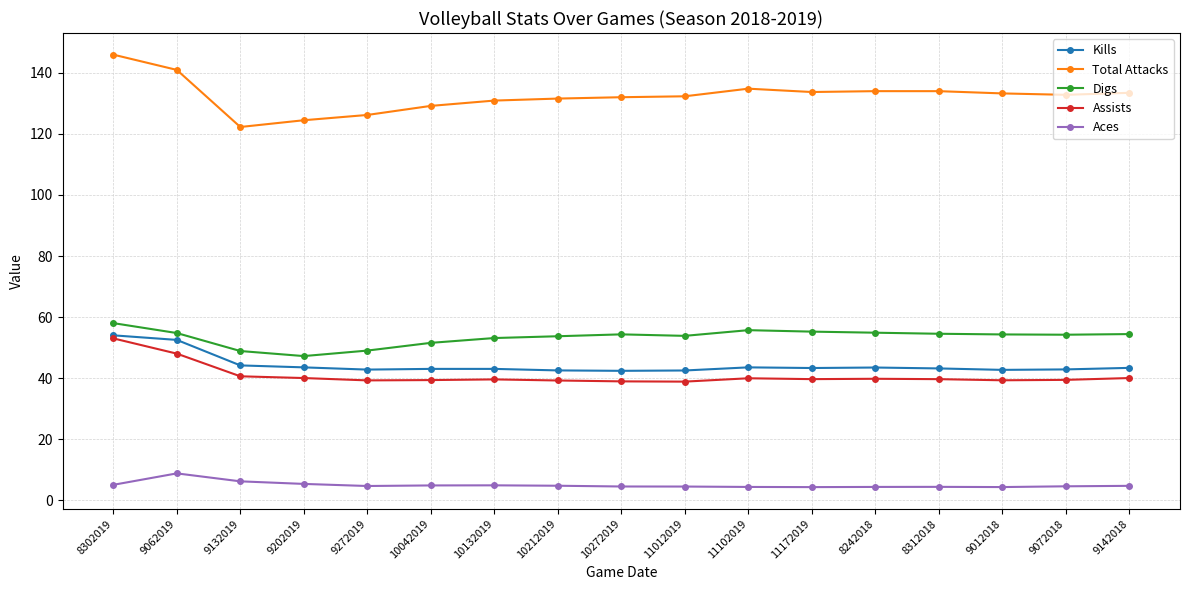

What position from the right is 8242018?

5